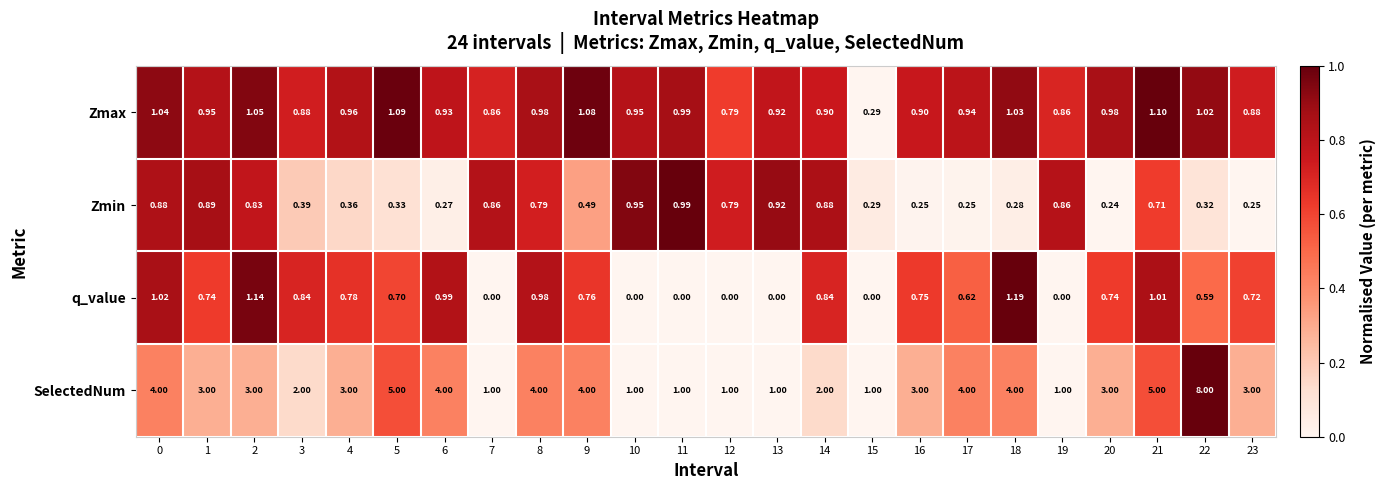

Between 5 and 12, which series saw the biggest shift?

SelectedNum